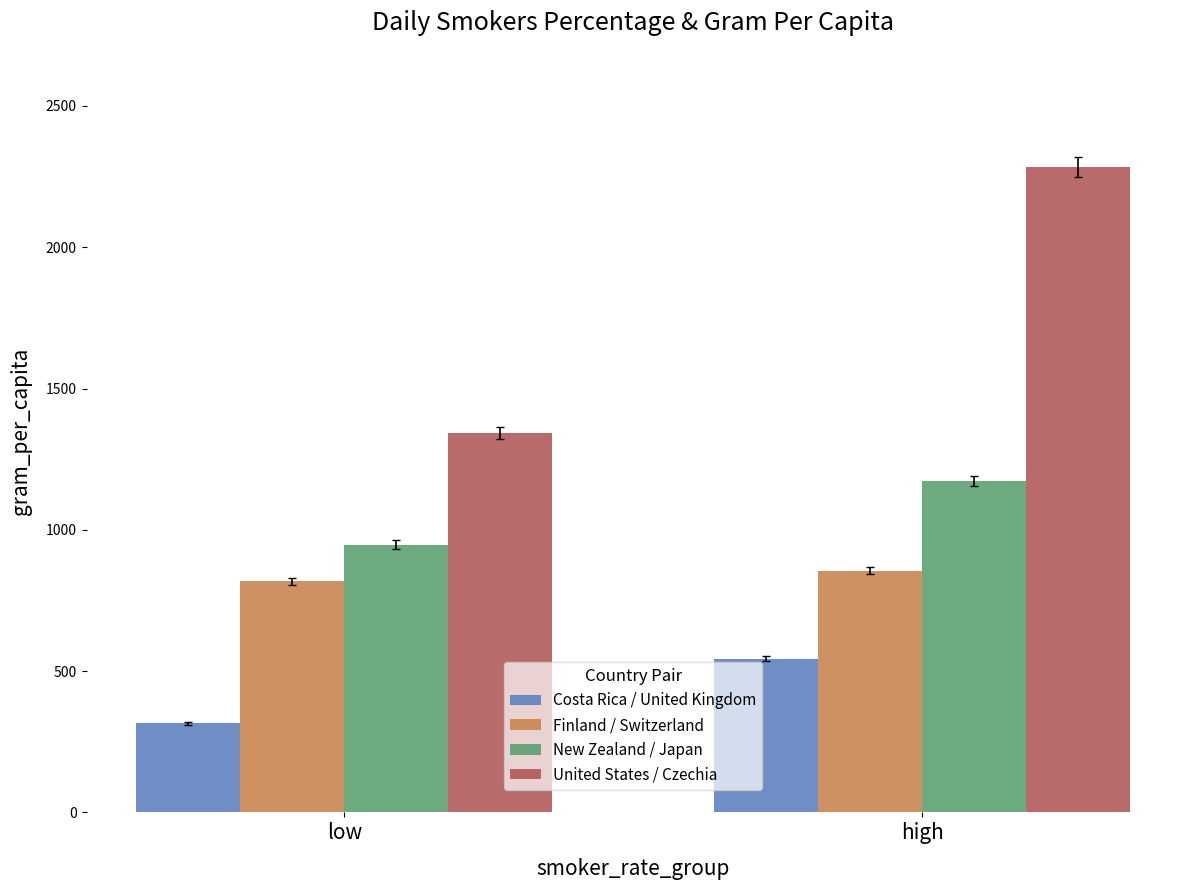

The Finland / Switzerland series shows 818.0 at low. True or false?

True